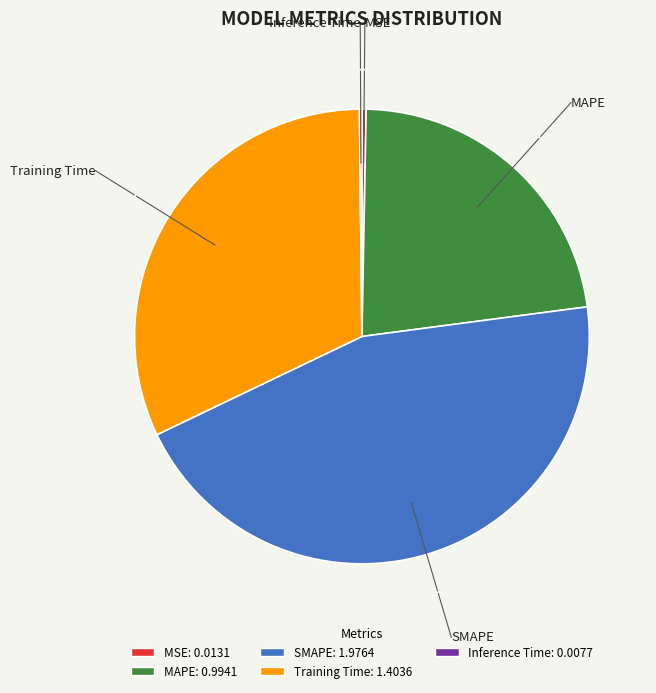

Is Training Time the majority of the pie?

No